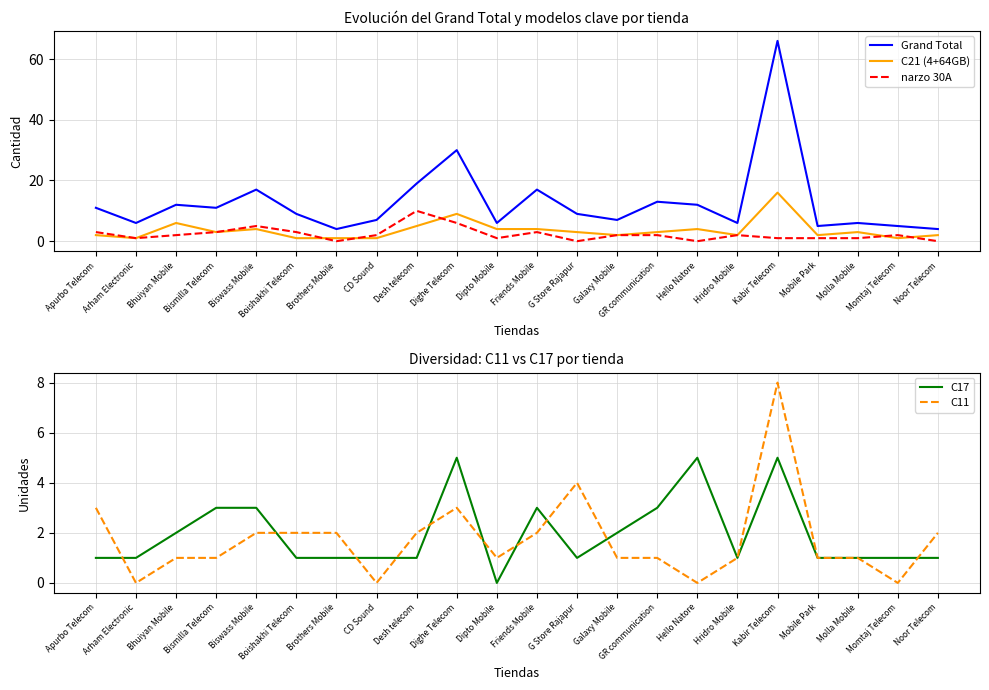

What is the spread (max minus min) of values at Galaxy Mobile?

6